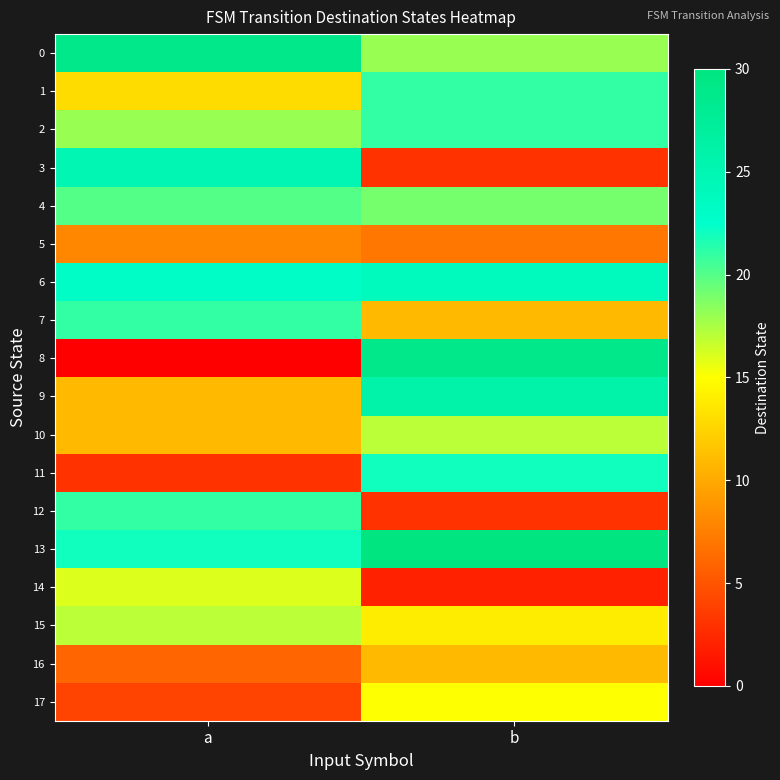

Reading left to right, what are all the values shown in this chart?

0: a=29	b=18
1: a=13	b=21
2: a=18	b=21
3: a=25	b=3
4: a=20	b=19
5: a=8	b=7
6: a=23	b=24
7: a=21	b=11
8: a=0	b=29
9: a=11	b=26
10: a=11	b=17
11: a=3	b=22
12: a=21	b=3
13: a=22	b=30
14: a=16	b=2
15: a=17	b=14
16: a=6	b=11
17: a=4	b=15